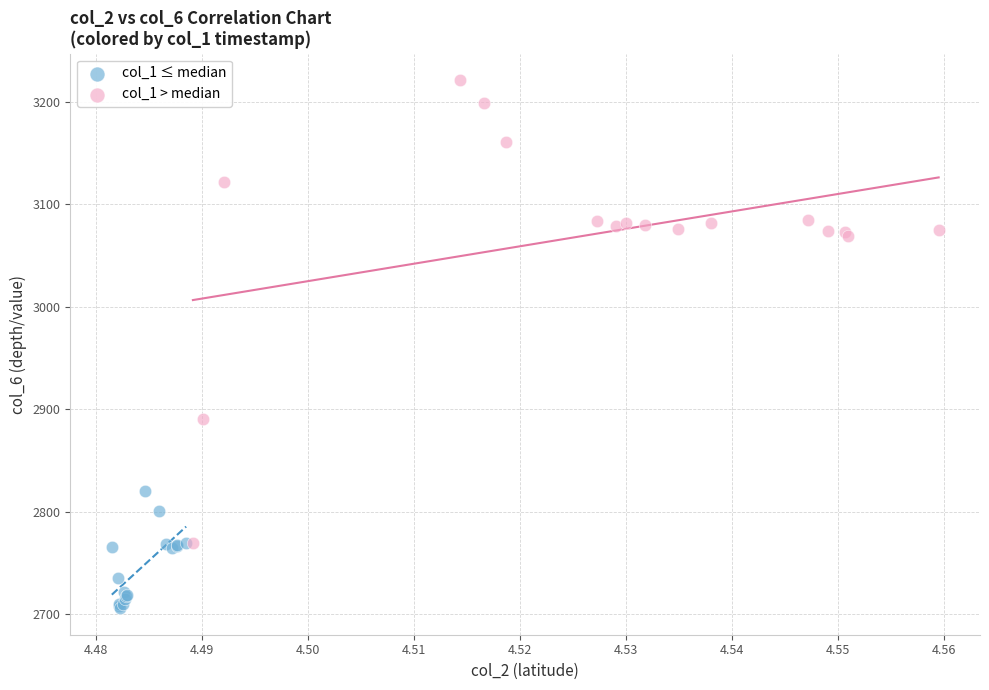

Which series contains the lowest Y value?

col_1 ≤ median